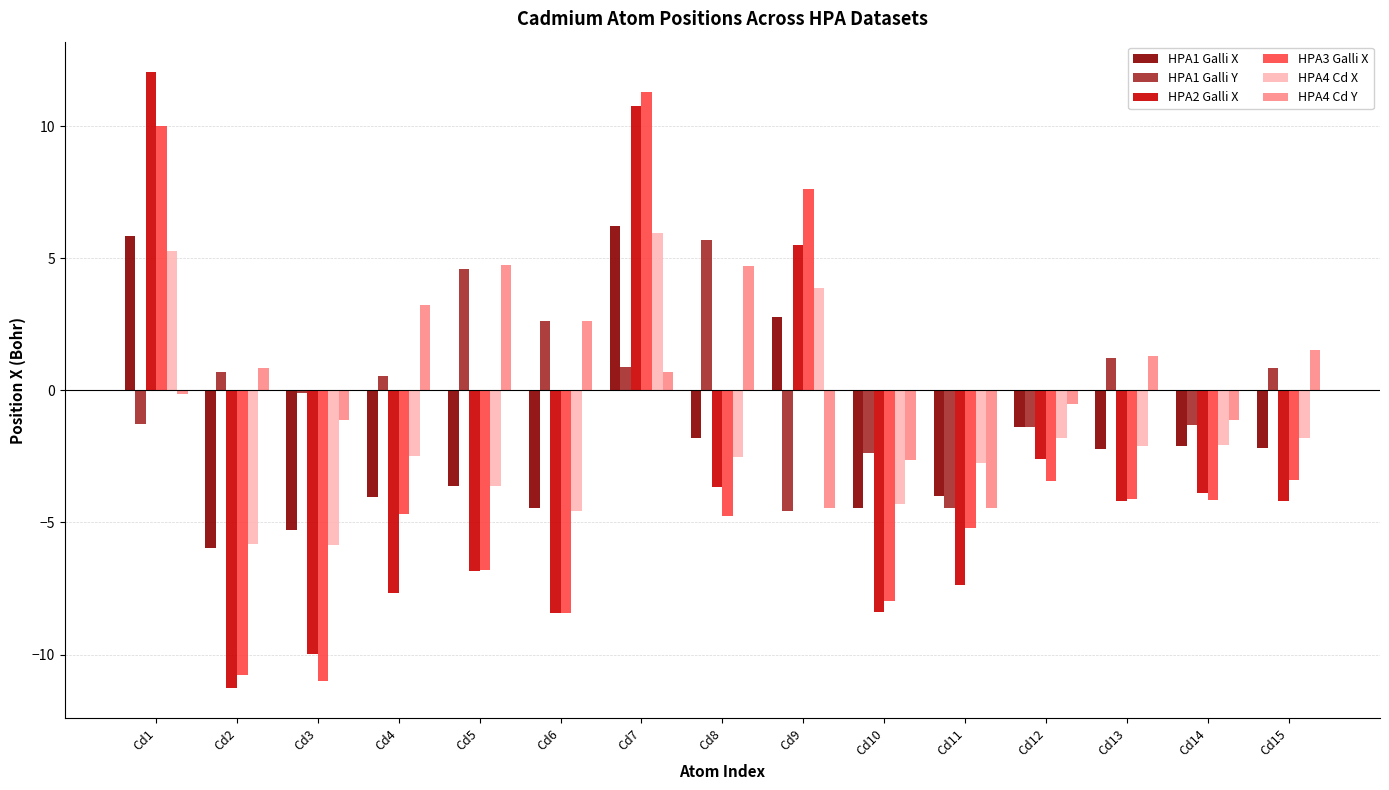

What is the sum of the HPA4 Cd Y values at Cd11 and Cd15?

-2.9